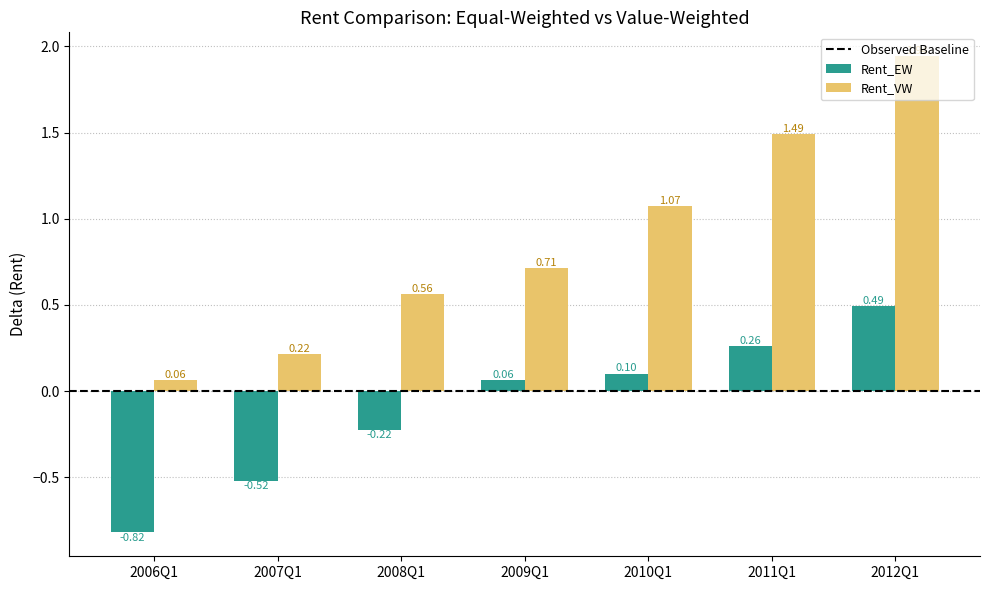

List the series in order of their overall mean, highest first.

Rent_VW, Rent_EW